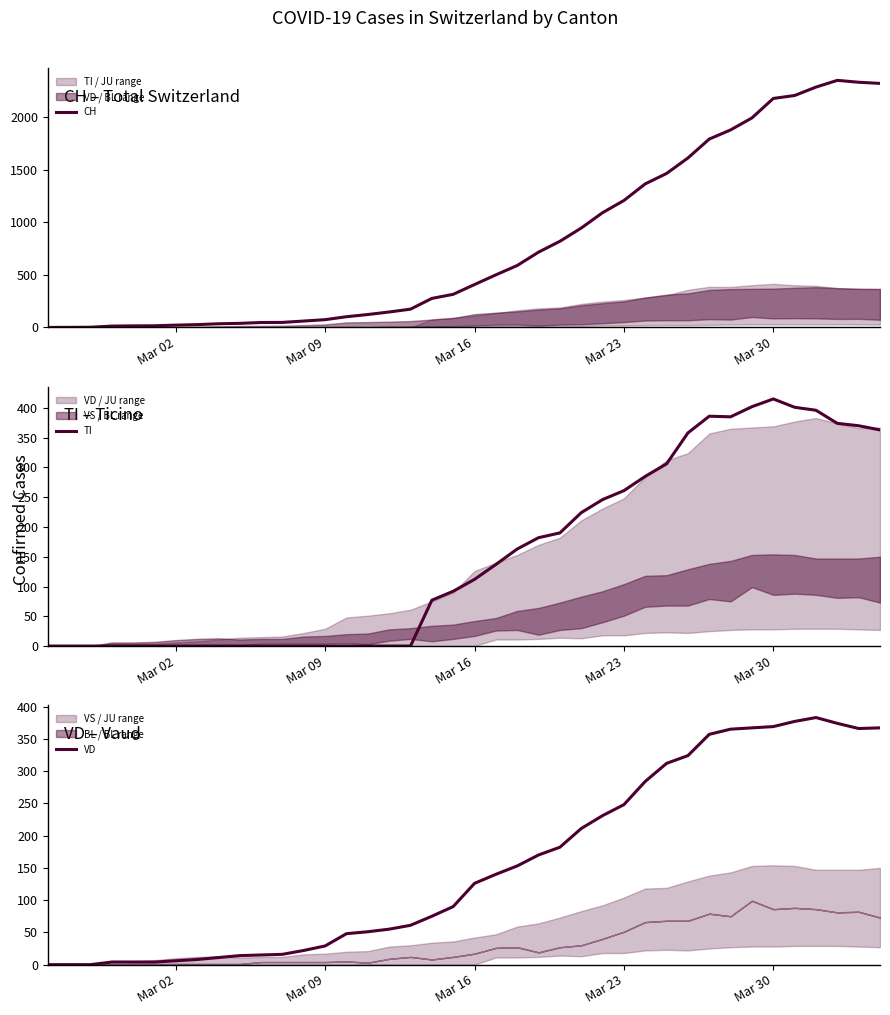

What is the highest value of the CH series?

2349